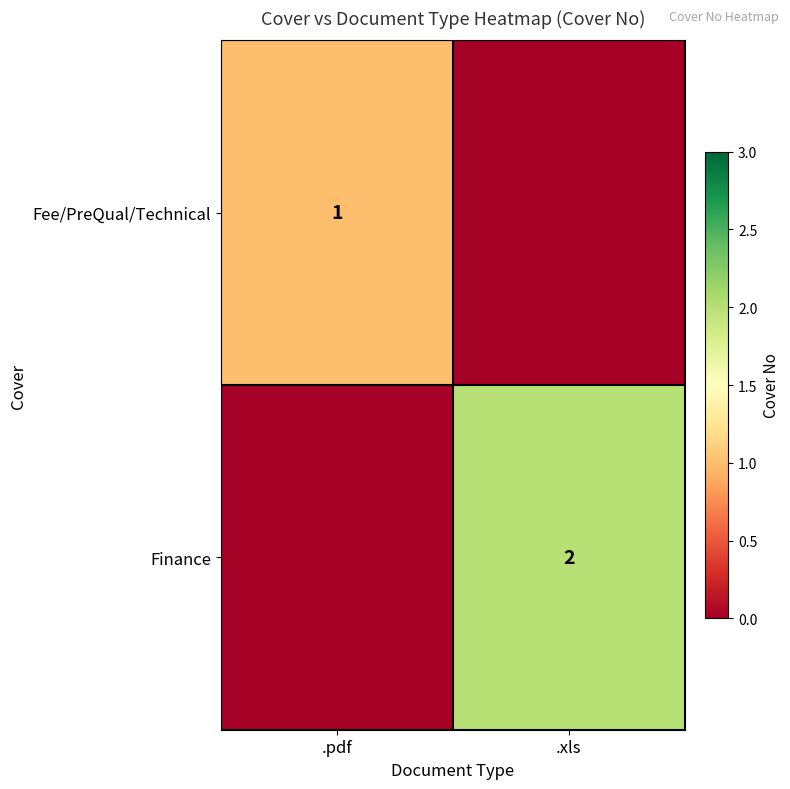

Is the value of Fee/PreQual/Technical at .pdf greater than the value of Finance at .xls?

No